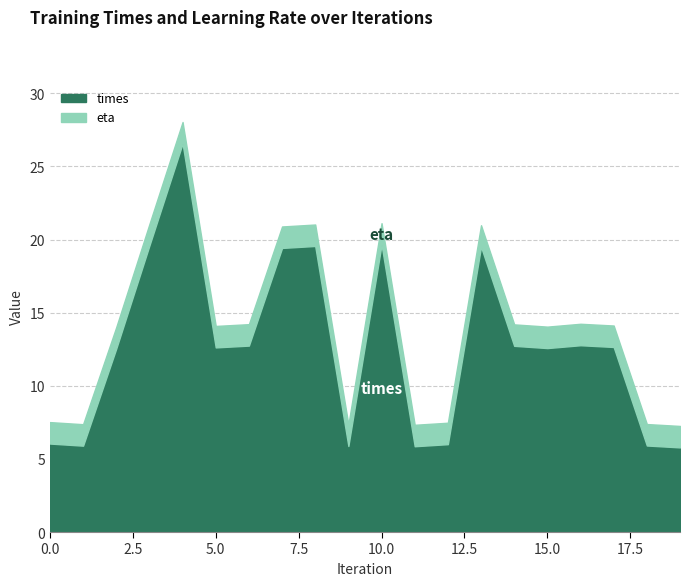

At how many categories does at least one series exceed 8?

13